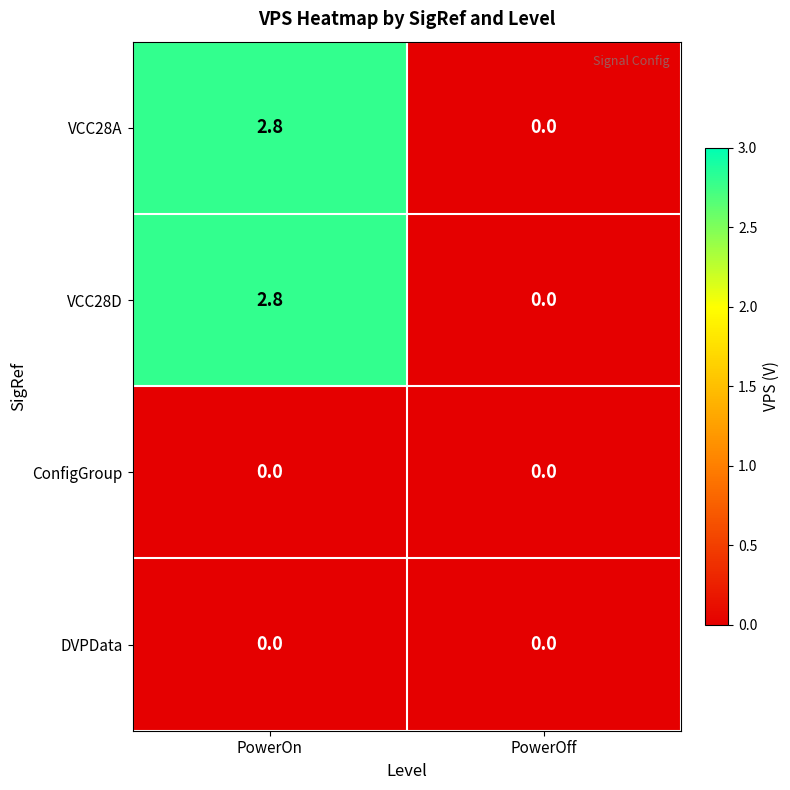

Reading left to right, transcribe all the data shown in this chart.

VCC28A: PowerOn=2.8	PowerOff=0.0
VCC28D: PowerOn=2.8	PowerOff=0.0
ConfigGroup: PowerOn=0.0	PowerOff=0.0
DVPData: PowerOn=0.0	PowerOff=0.0